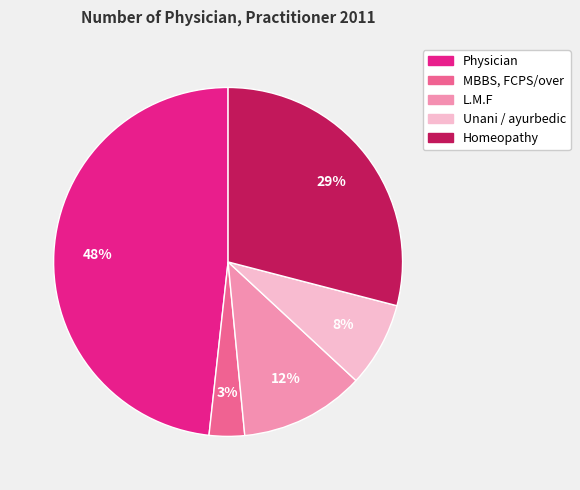

Count the number of slices in the pie.

5